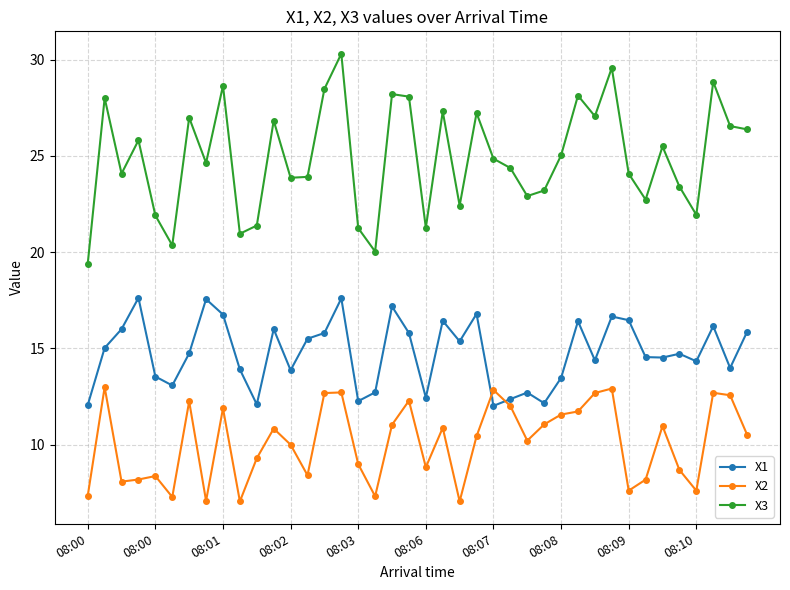

What is the value of the X1 point at the 24th from the left?

16.8